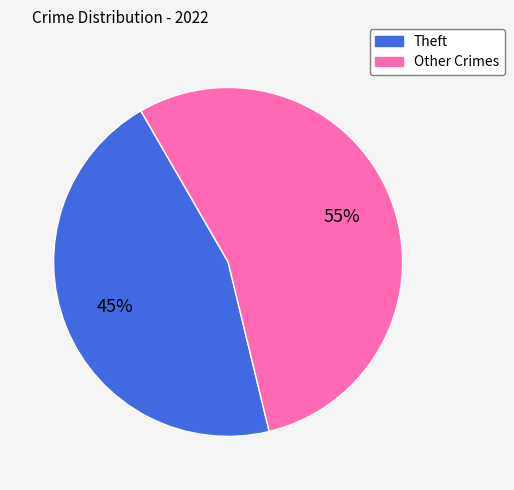

To the nearest percent, what is the average slice percentage?

50%